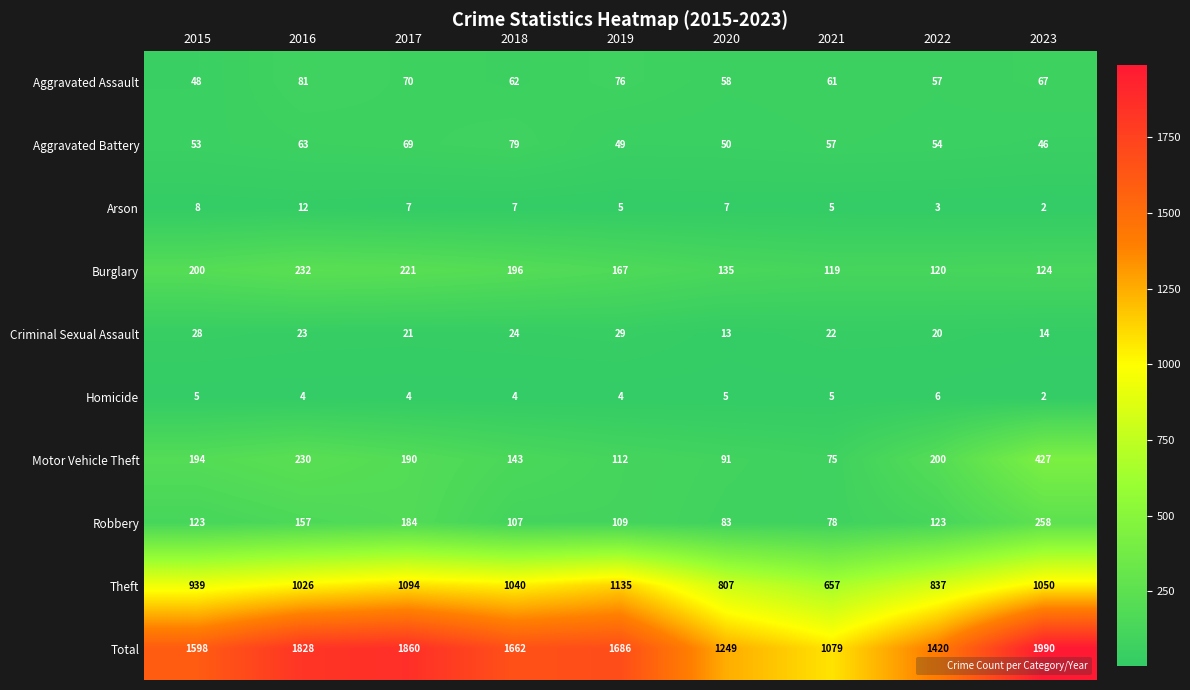

Rank the series by their maximum value, from highest to lowest.

Total, Theft, Motor Vehicle Theft, Robbery, Burglary, Aggravated Assault, Aggravated Battery, Criminal Sexual Assault, Arson, Homicide